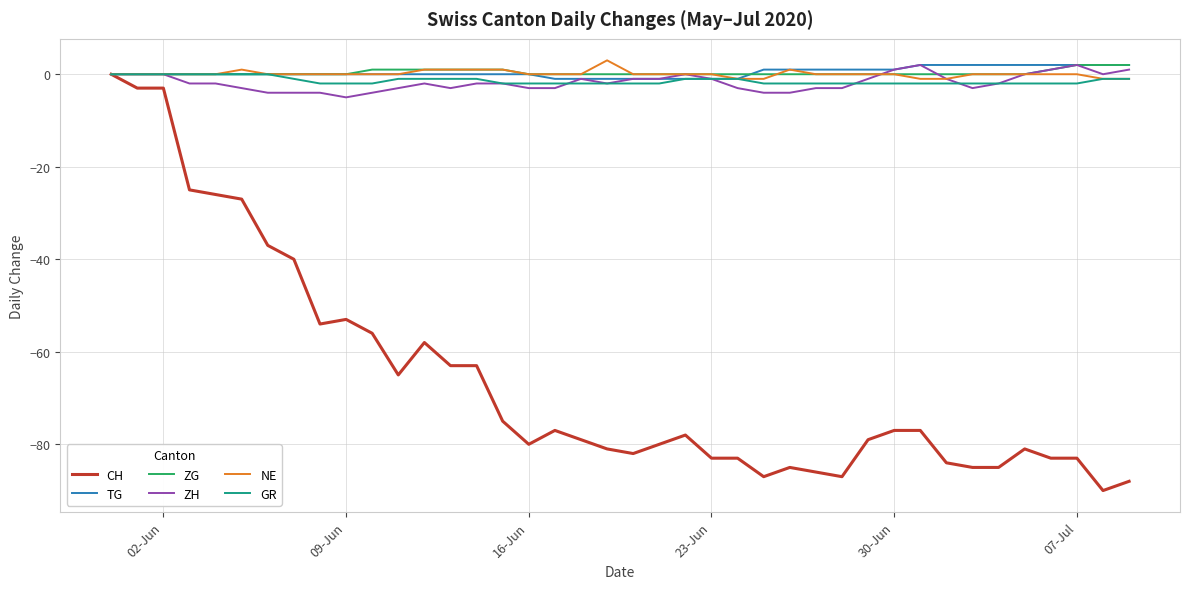

After their last crossing, which series has the higher values: ZG or ZH?

ZG